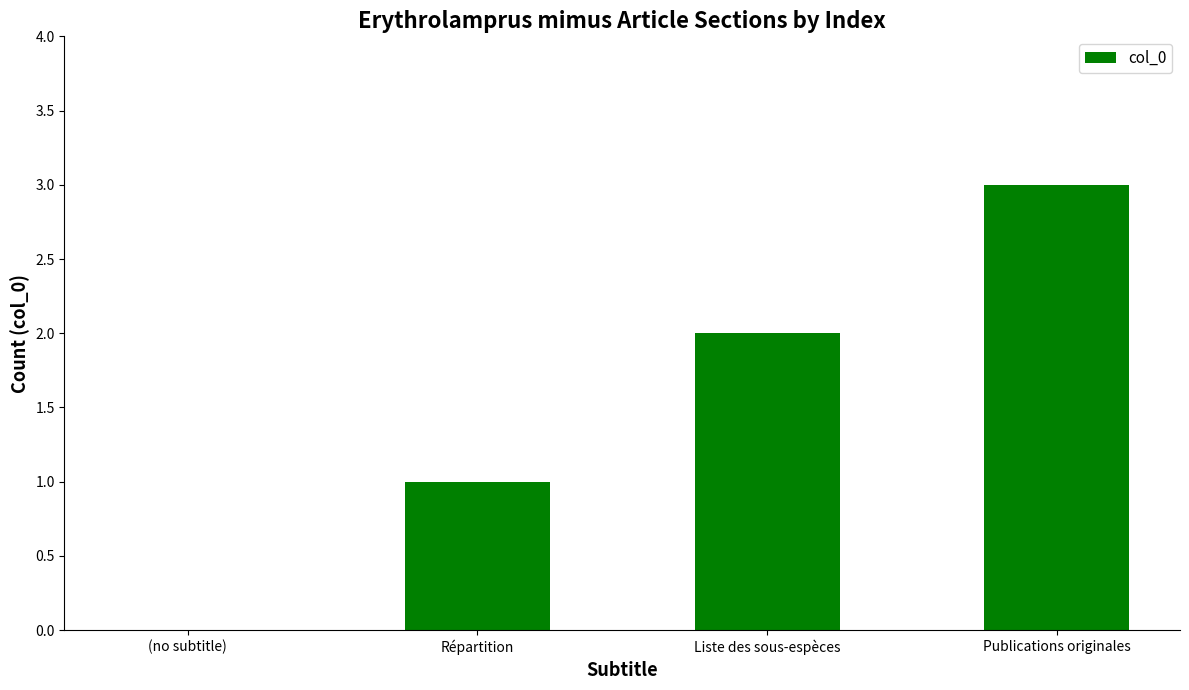

The value at Répartition is 1. True or false?

True